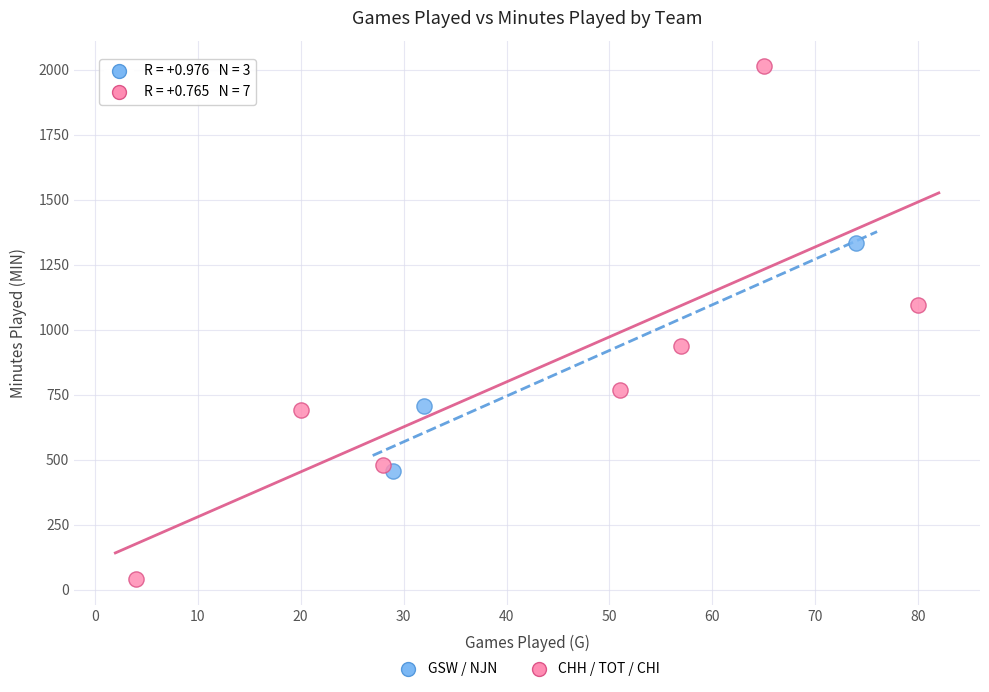

Which series contains the highest Y value?

CHH / TOT / CHI